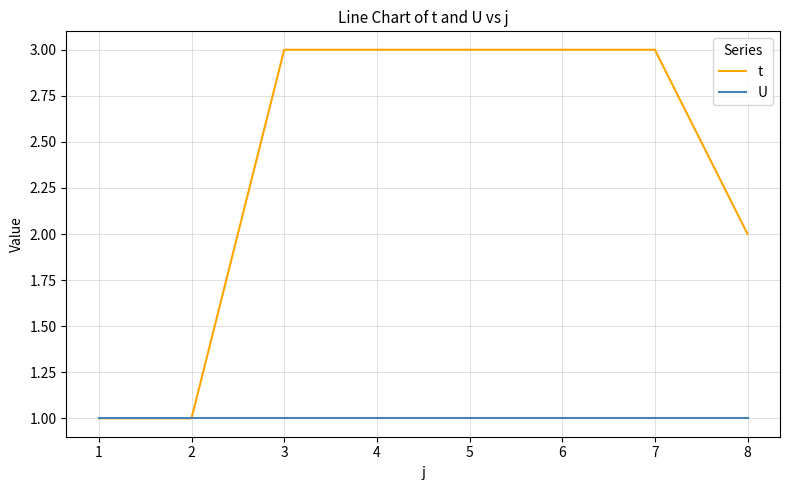

List the series in order of their overall mean, lowest first.

U, t